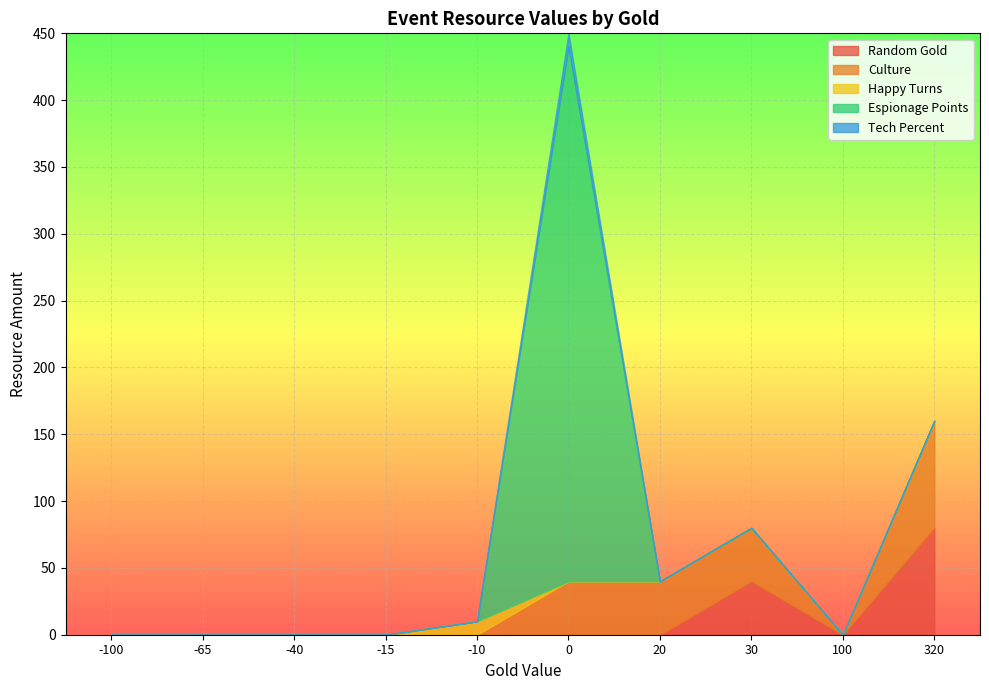

The value of Random Gold at 320 is 118. True or false?

False